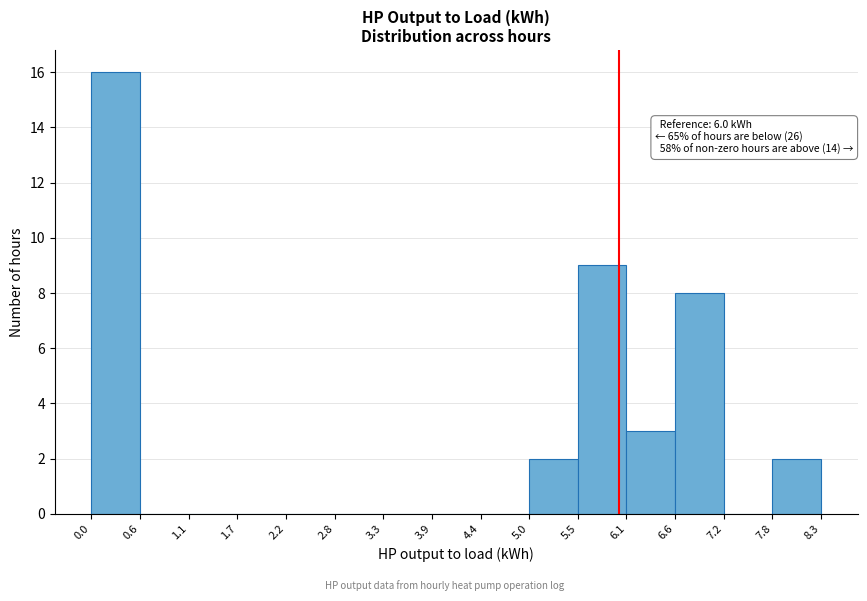

Over which range of the x-axis is the bar tallest?

0.0 to 0.6